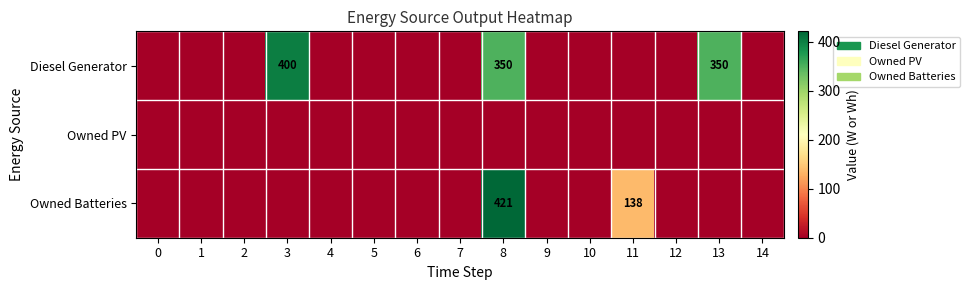

At how many categories does at least one series exceed 82?

4